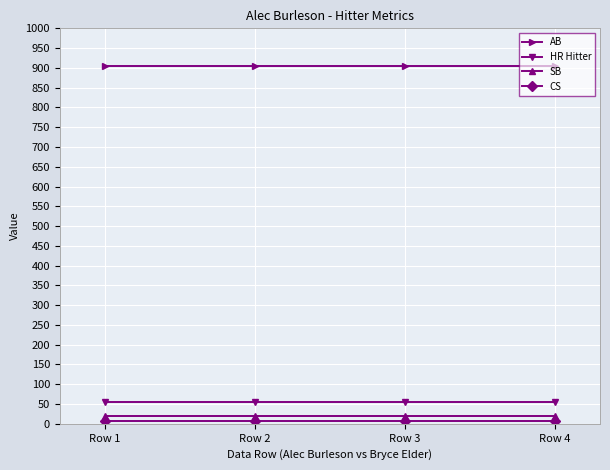

What is the average value of the SB series?

20